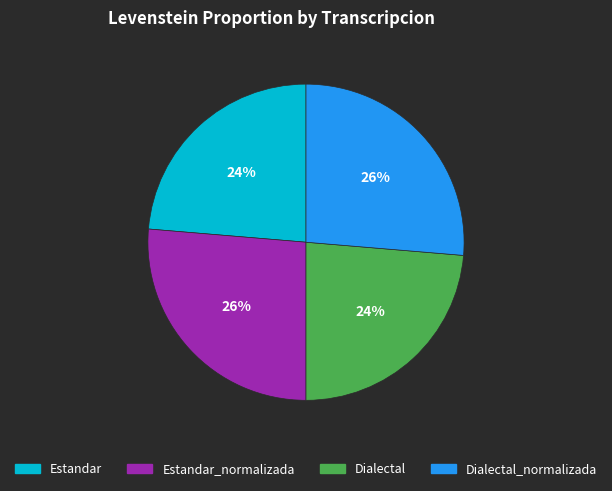

Does Dialectal_normalizada account for over 50% of the chart?

No